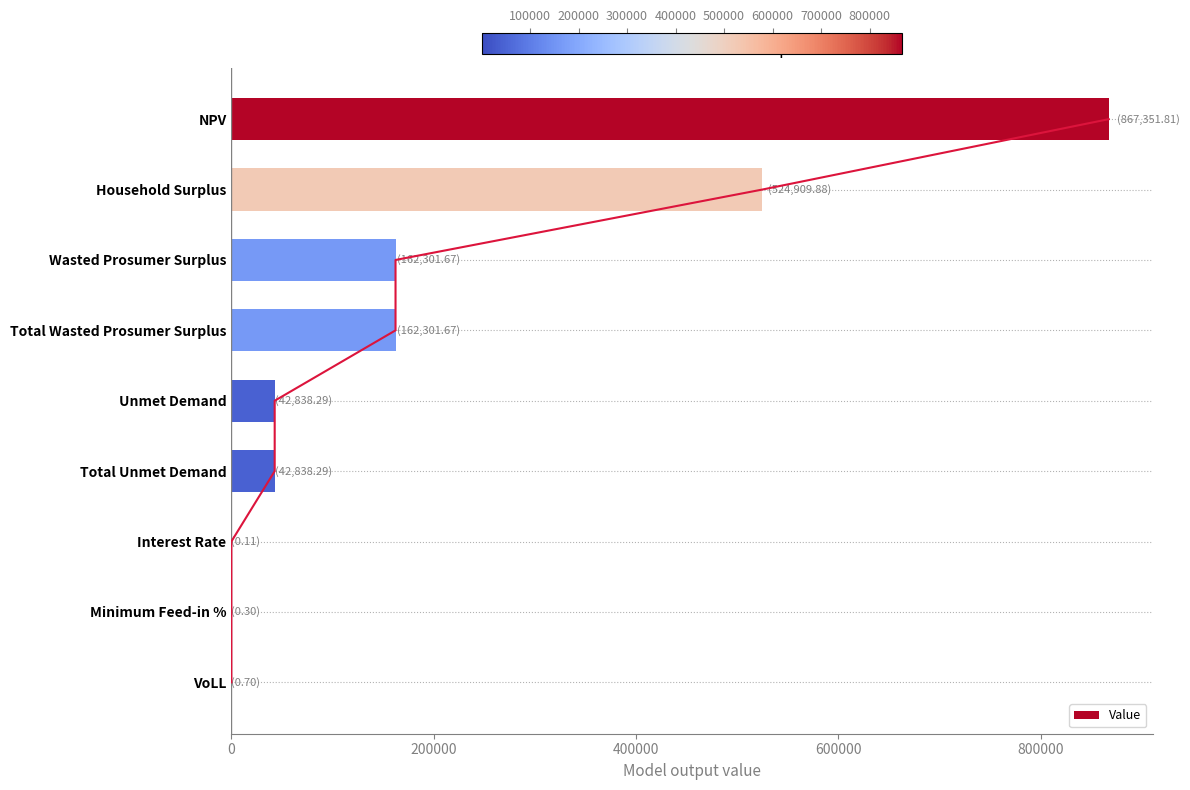

Reading left to right, transcribe all the data shown in this chart.

867351.8	524909.9	162301.7	162301.7	42838.3	42838.3	0.1	0.3	0.7